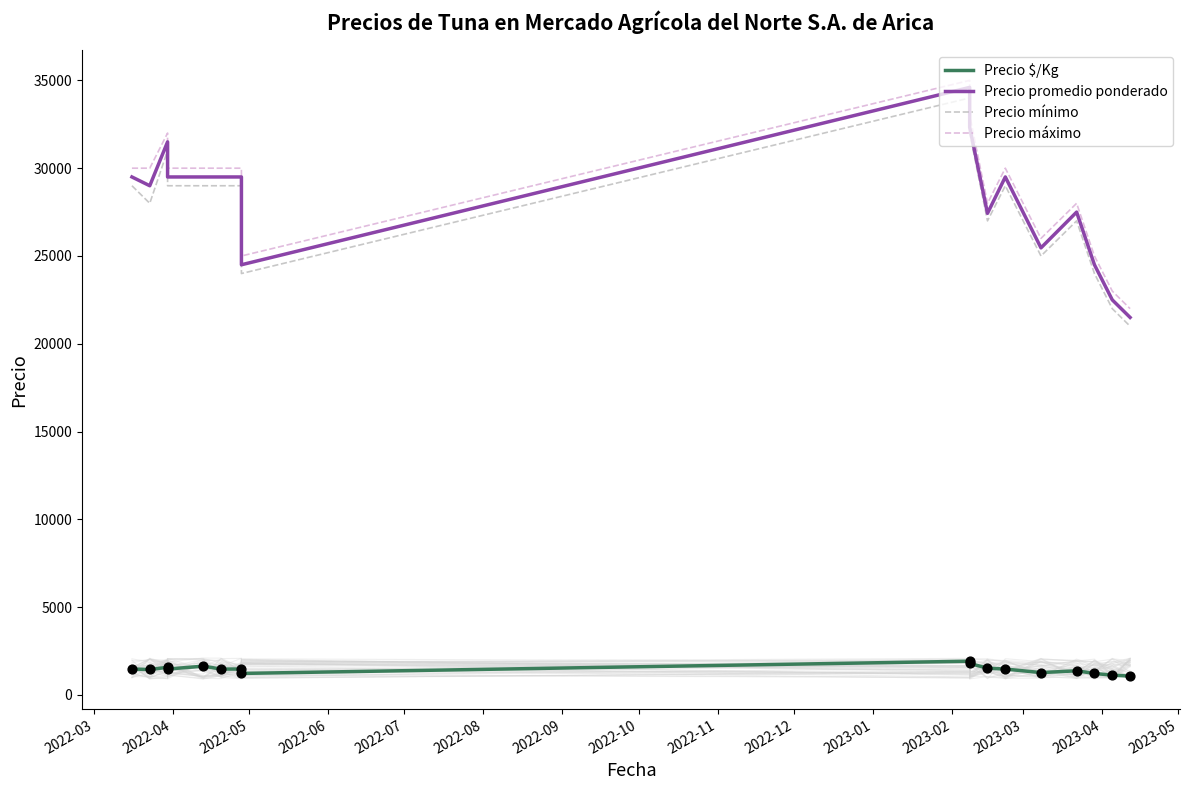

What is the total value across all series at 2022-04?

88450